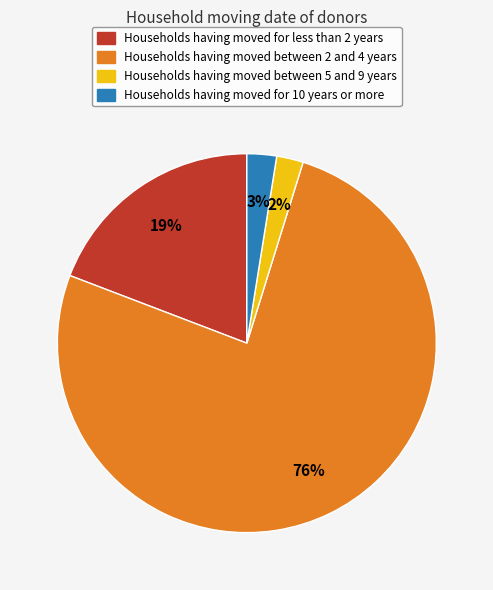

Between Households having moved between 2 and 4 years and Households having moved for less than 2 years, which is larger?

Households having moved between 2 and 4 years